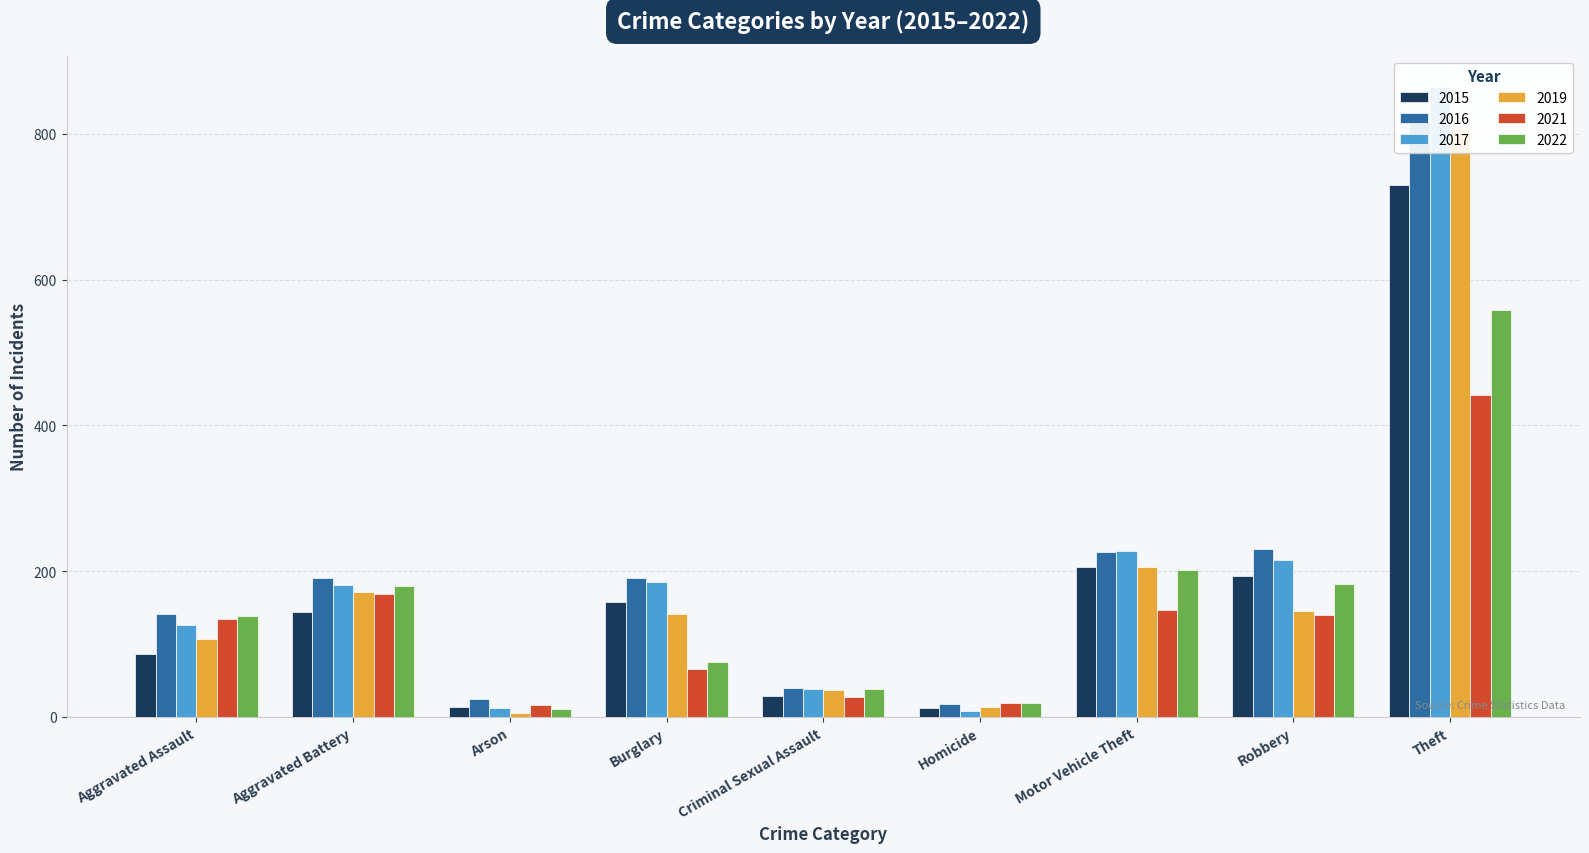

What is the value of the 2017 bar at the 1st from the left?

126